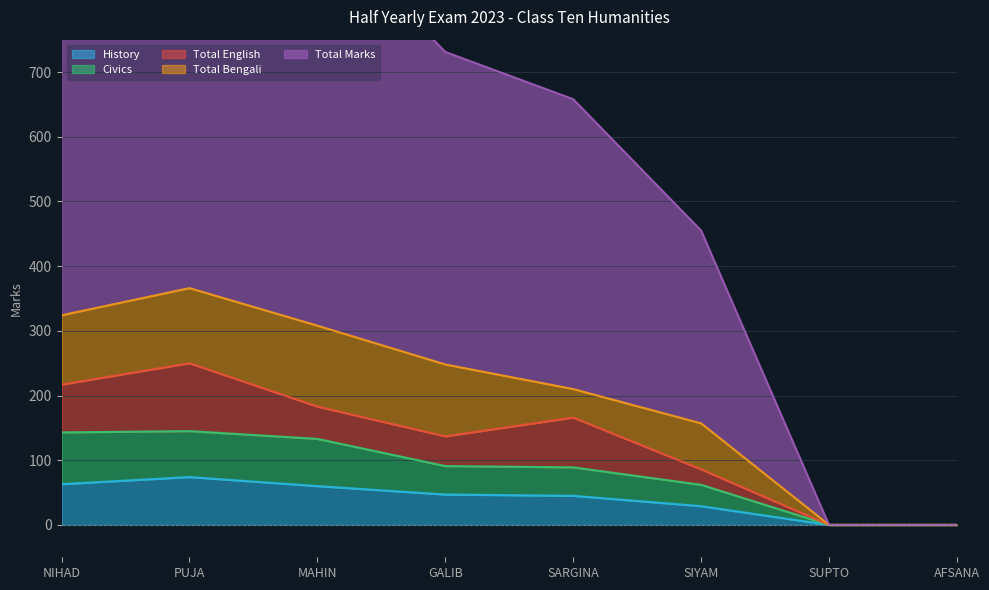

Is it true that Civics equals 256 at PUJA?

False